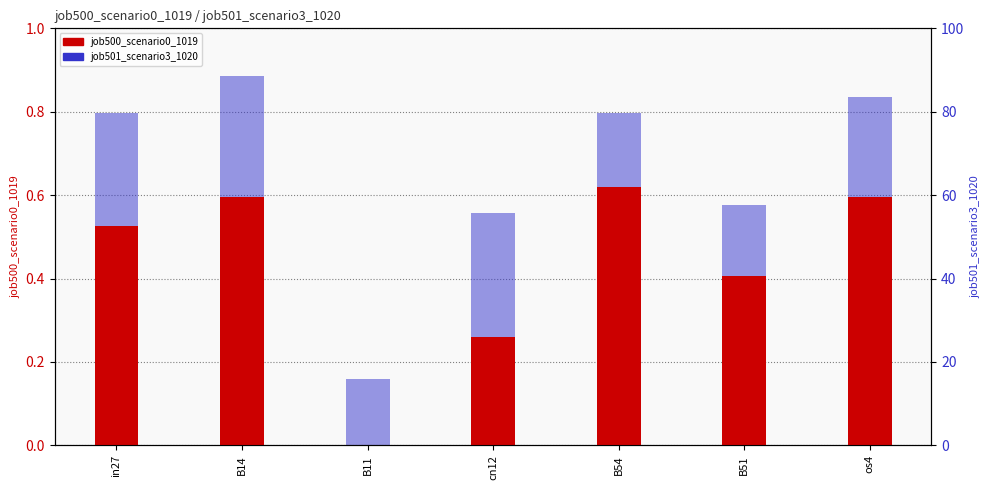

What are all the series names shown in the legend?

job500_scenario0_1019, job501_scenario3_1020